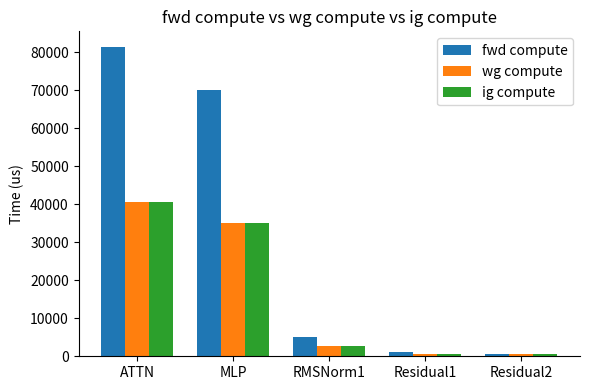

How many groups of bars are there?

5